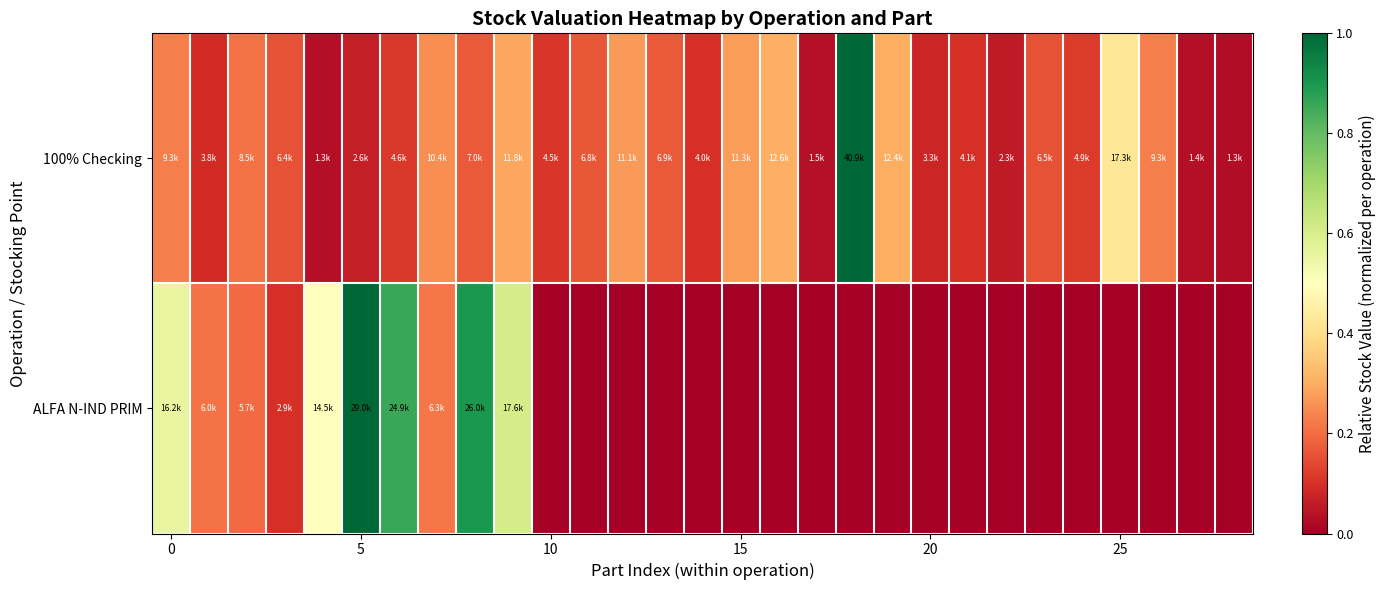

List the series in order of their overall mean, highest first.

100% Checking, ALFA N-IND PRIM